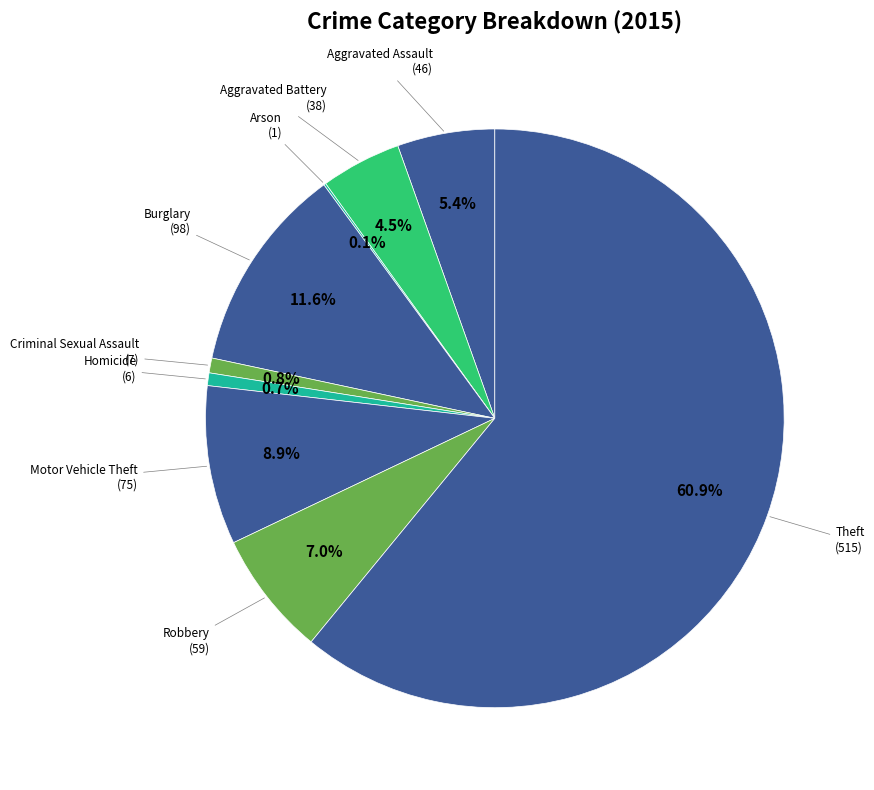

Which slice is the smallest?

Arson